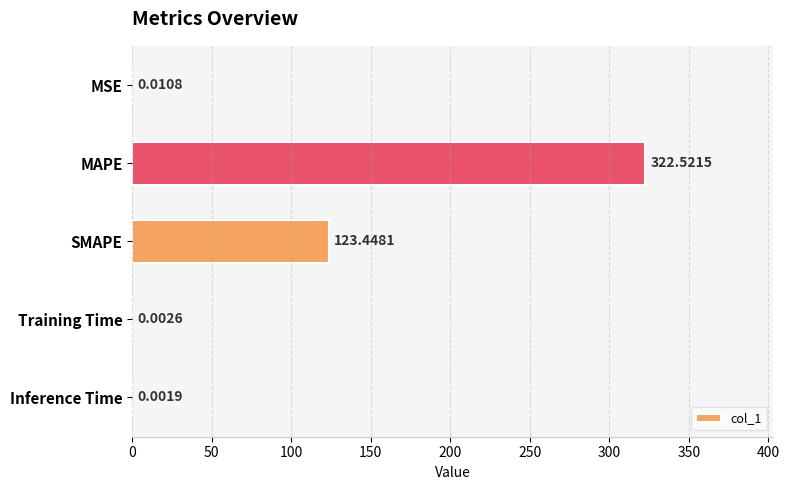

At which category does the chart reach its peak across all series?

MAPE